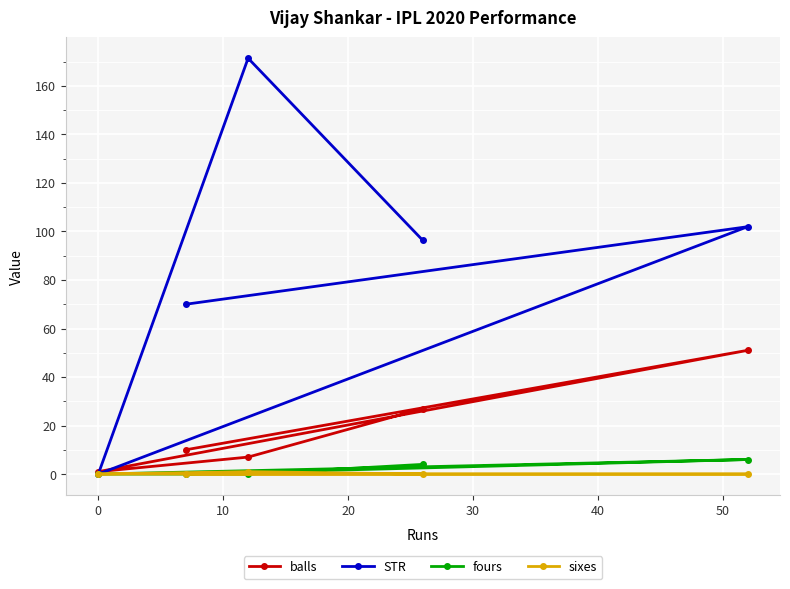

Which series has the largest range (max minus min)?

STR